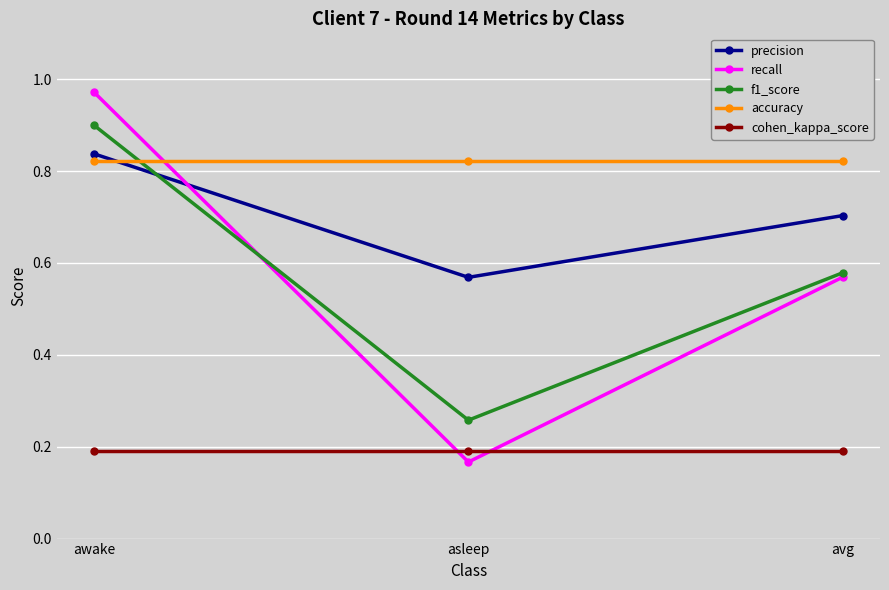

Which series has the largest total across all categories?

accuracy